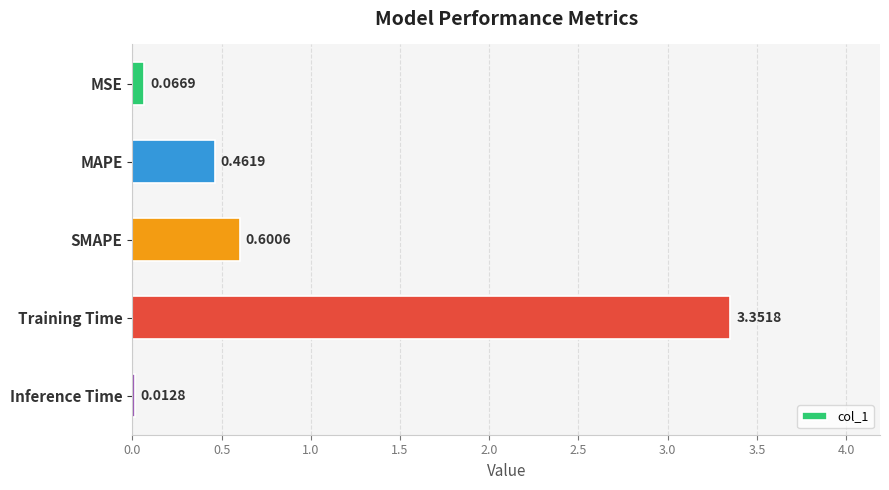

Rank the categories by value from lowest to highest.

Inference Time, MSE, MAPE, SMAPE, Training Time